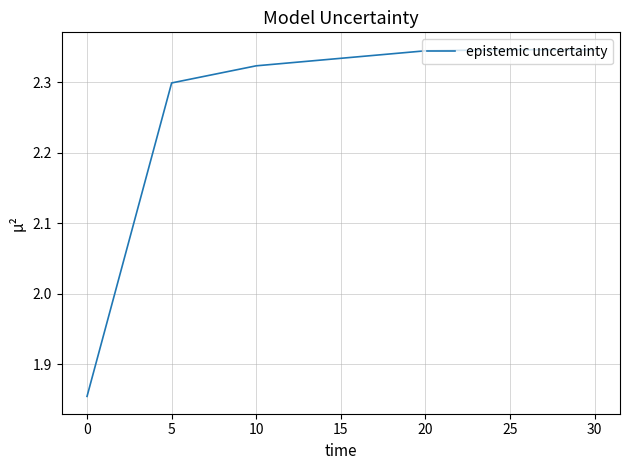

True or false: the data shows 2.3 at 25.

True